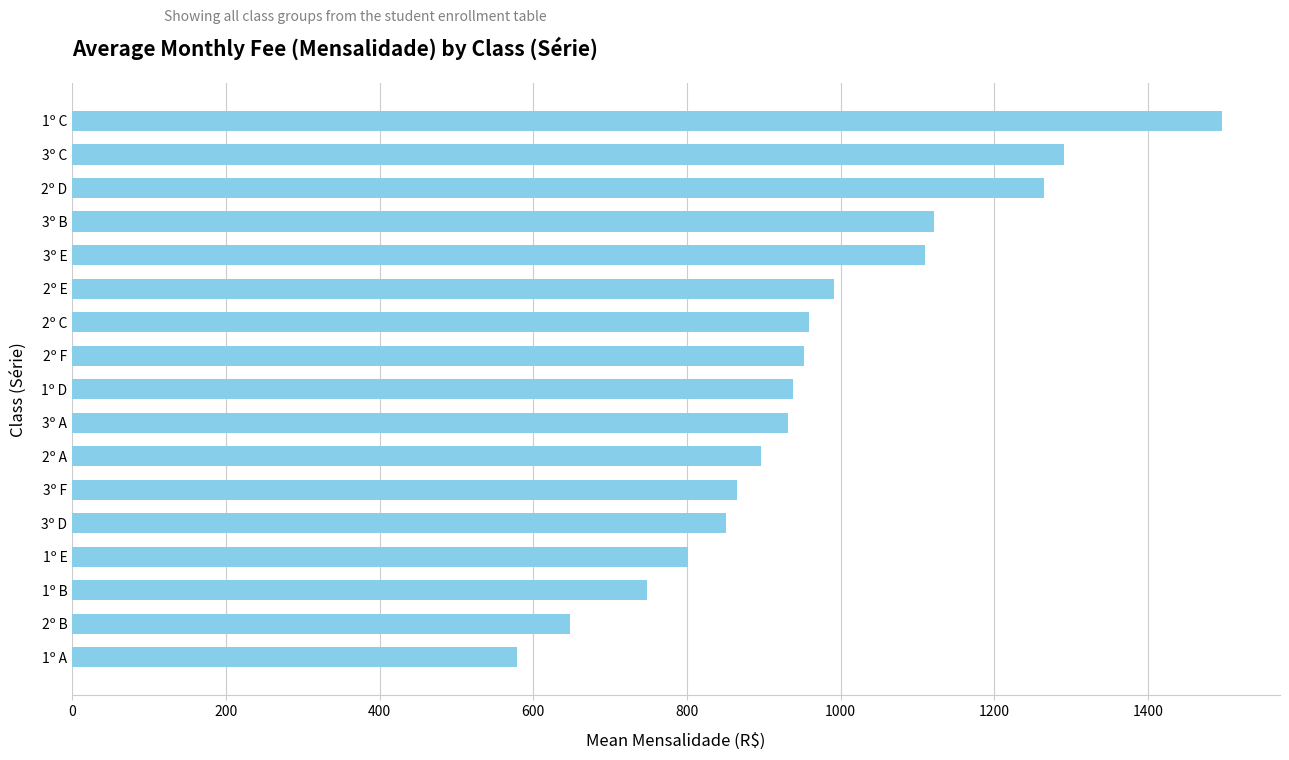

What is the greatest value displayed?

1497.0